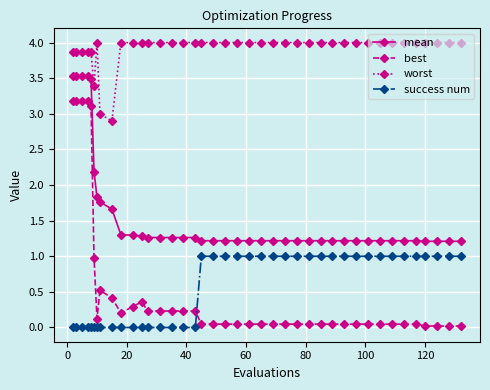

True or false: best and success num intersect in this chart.

True